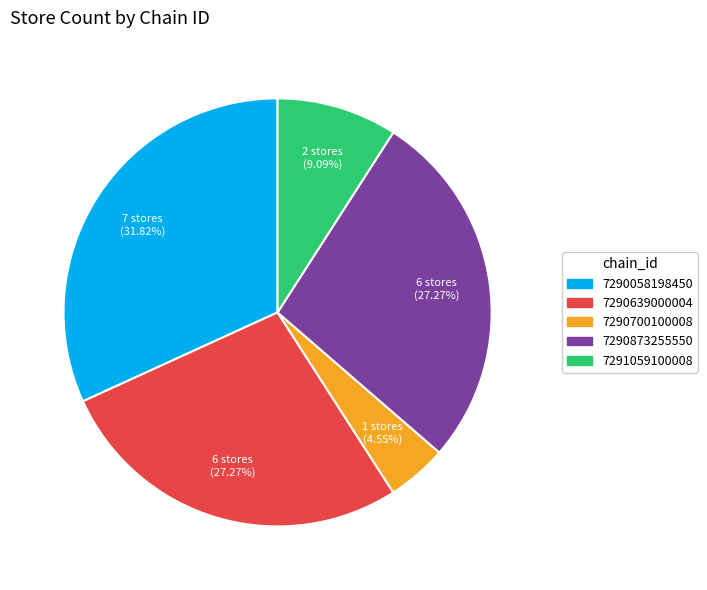

Is 7290058198450 the majority of the pie?

No